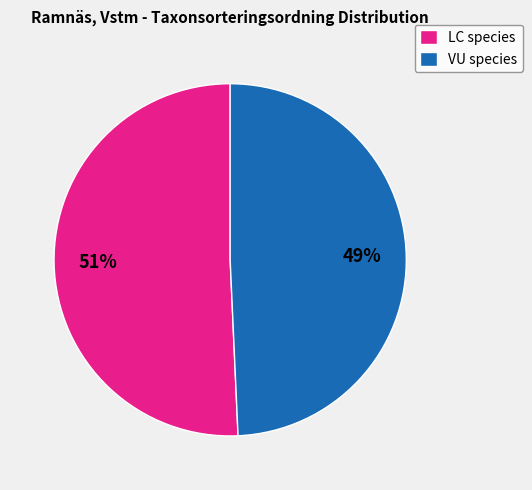

How many segments does this pie chart have?

2